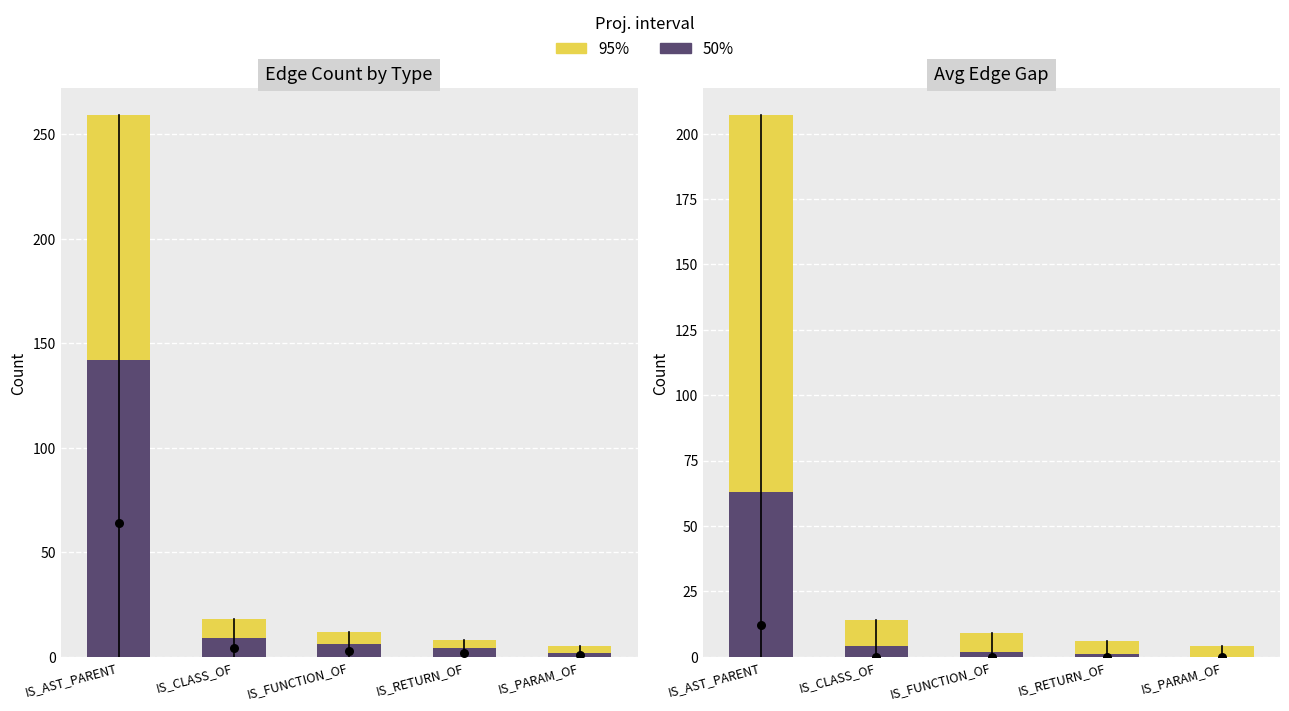

Which series has the largest Y range (max minus min)?

95%